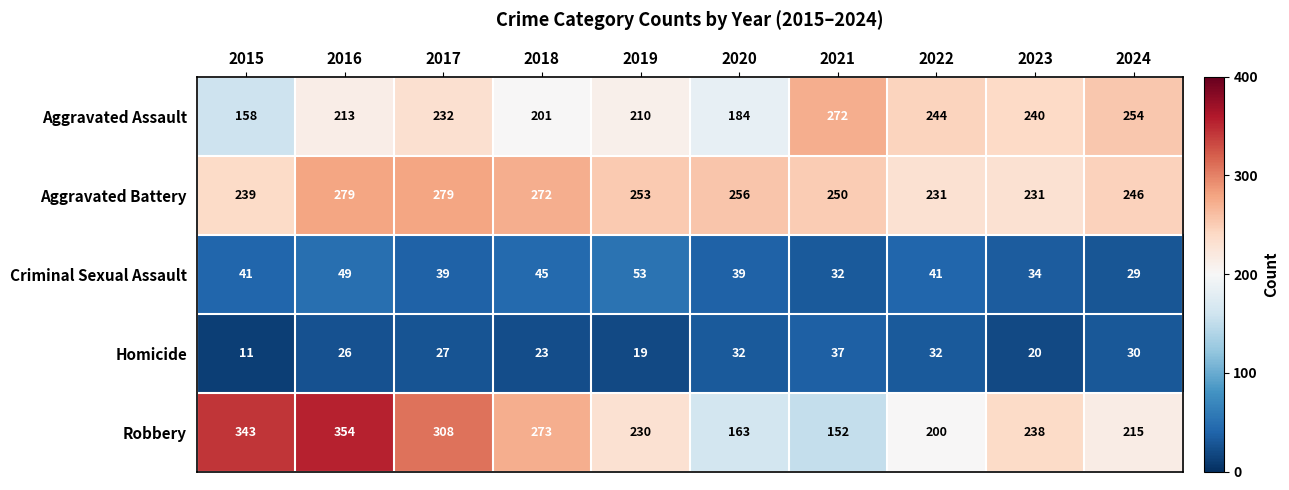

What is the difference between the Robbery values at 2021 and 2024?

63